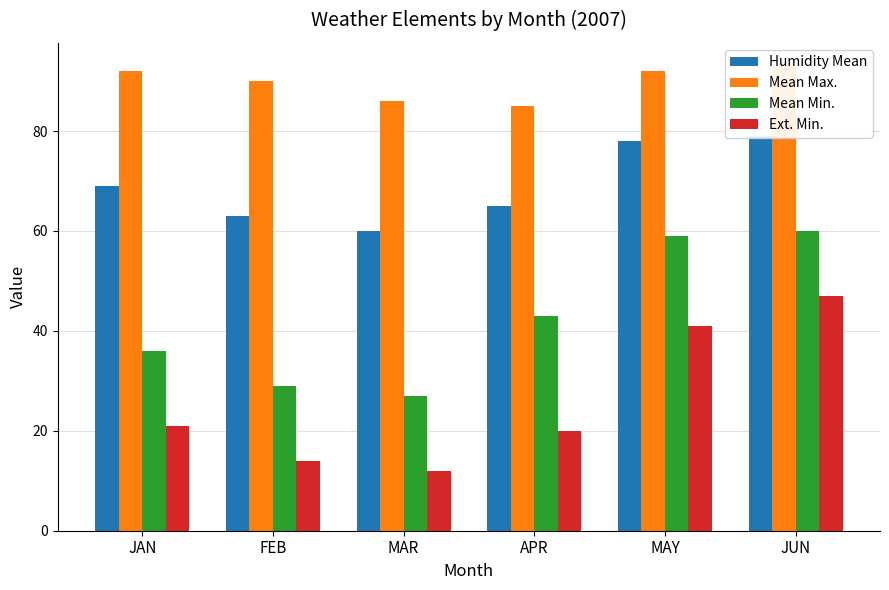

Does the chart contain stacked bars?

No